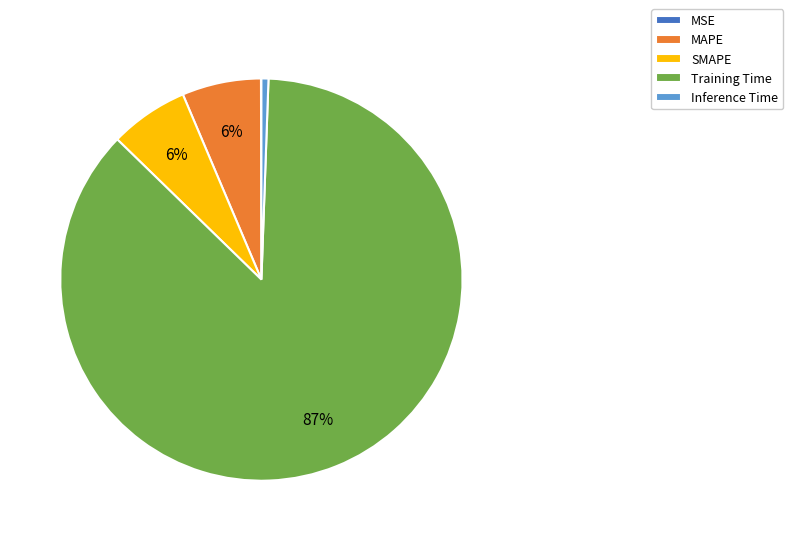

To the nearest percent, what is the average slice percentage?

20%